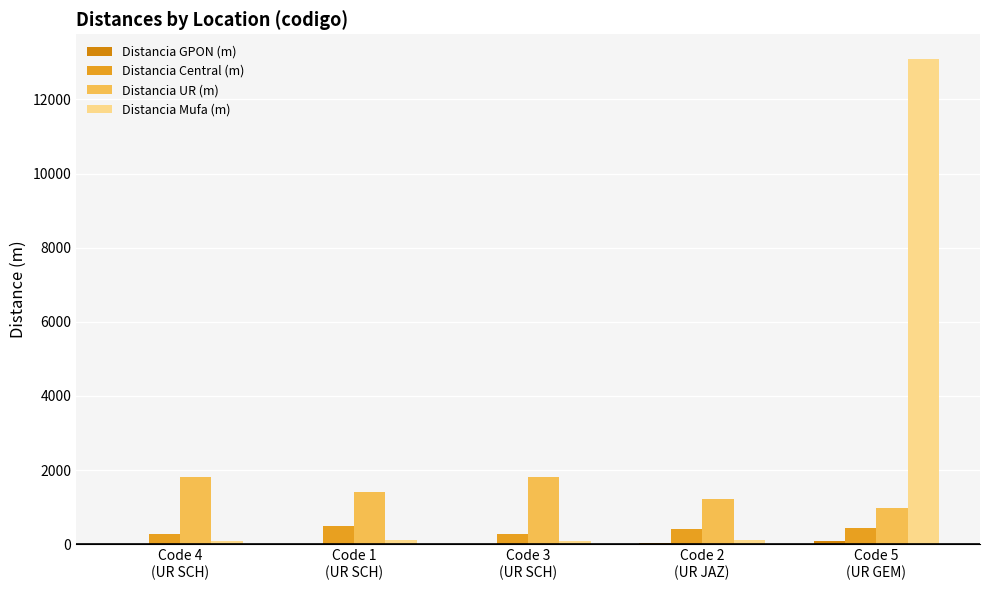

At which category does the chart reach its peak across all series?

Code 5
(UR GEM)